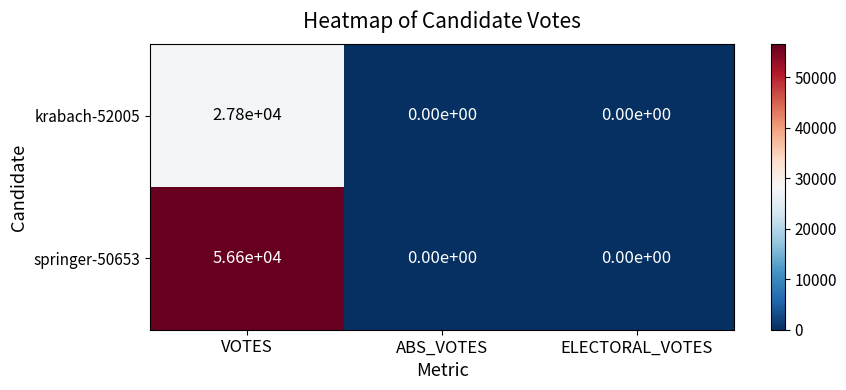

List the series in order of their overall mean, lowest first.

krabach-52005, springer-50653